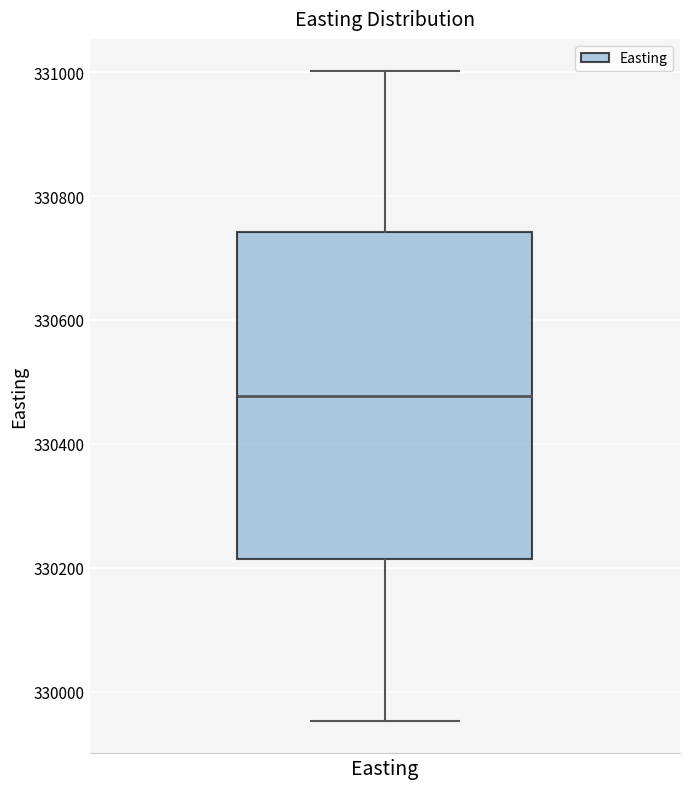

Where does the upper whisker of the box for Easting end on the y-axis? The values are not printed on the chart, so give them approximately, as read against the axis.

331000